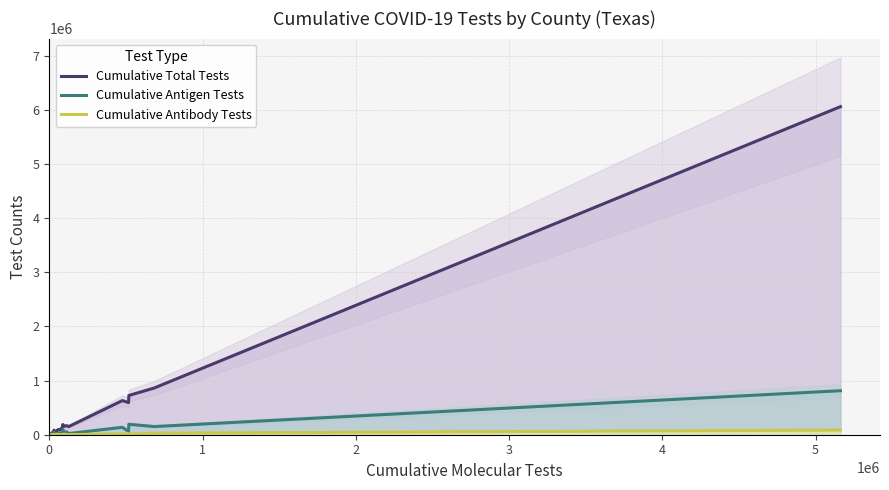

What is the greatest value displayed?

6062094